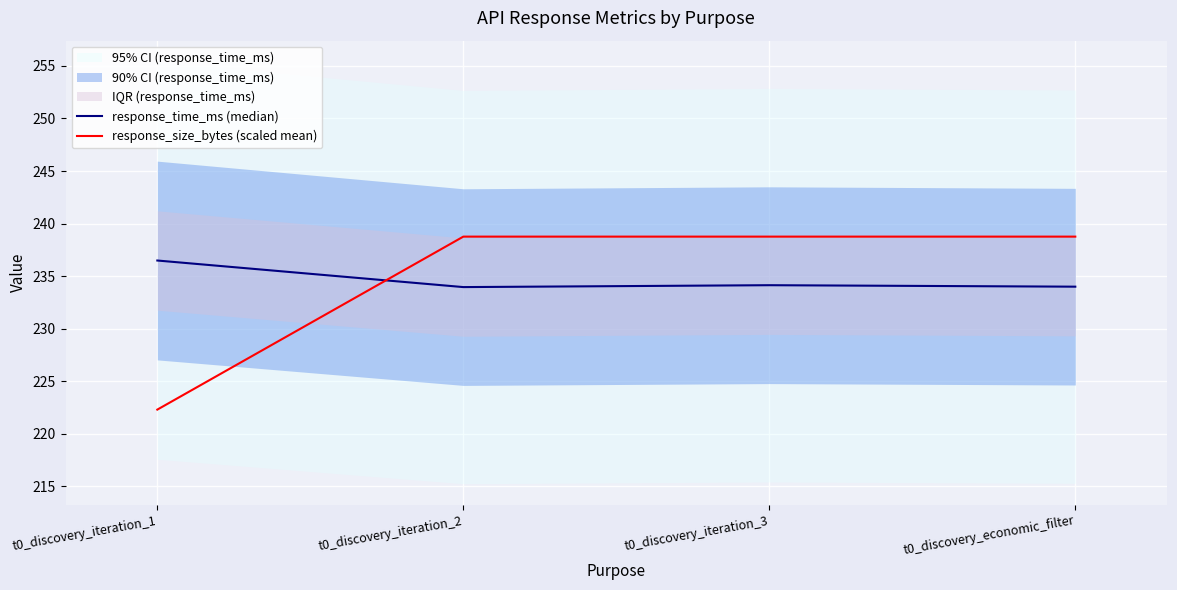

Which series ends up on top after the final intersection of response_time_ms (median) and response_size_bytes (scaled mean)?

response_size_bytes (scaled mean)